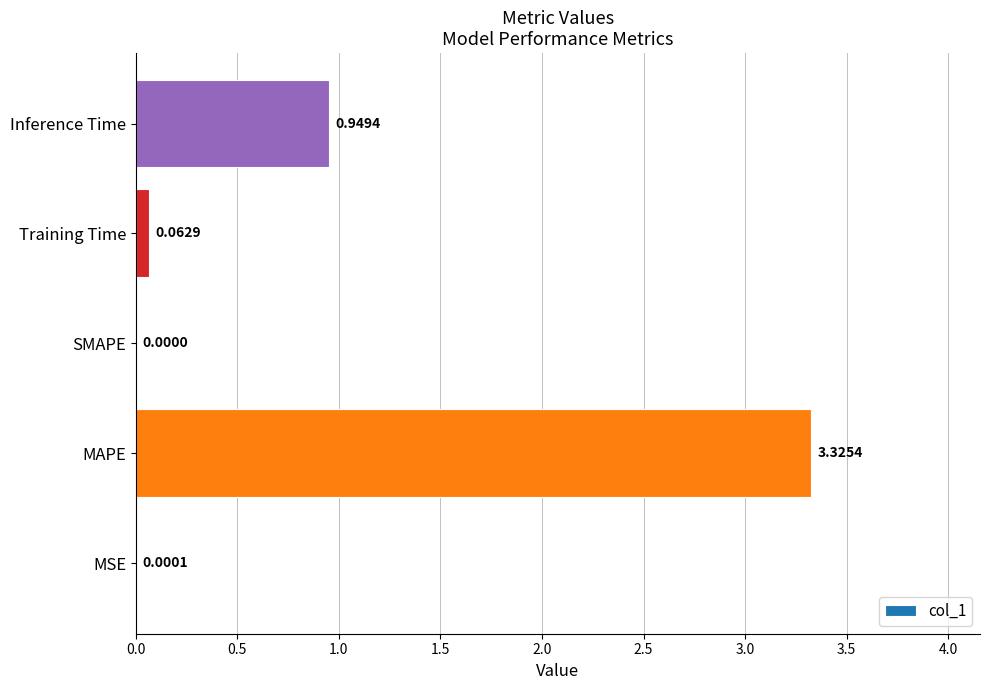

Which category has the highest value across all series?

MAPE